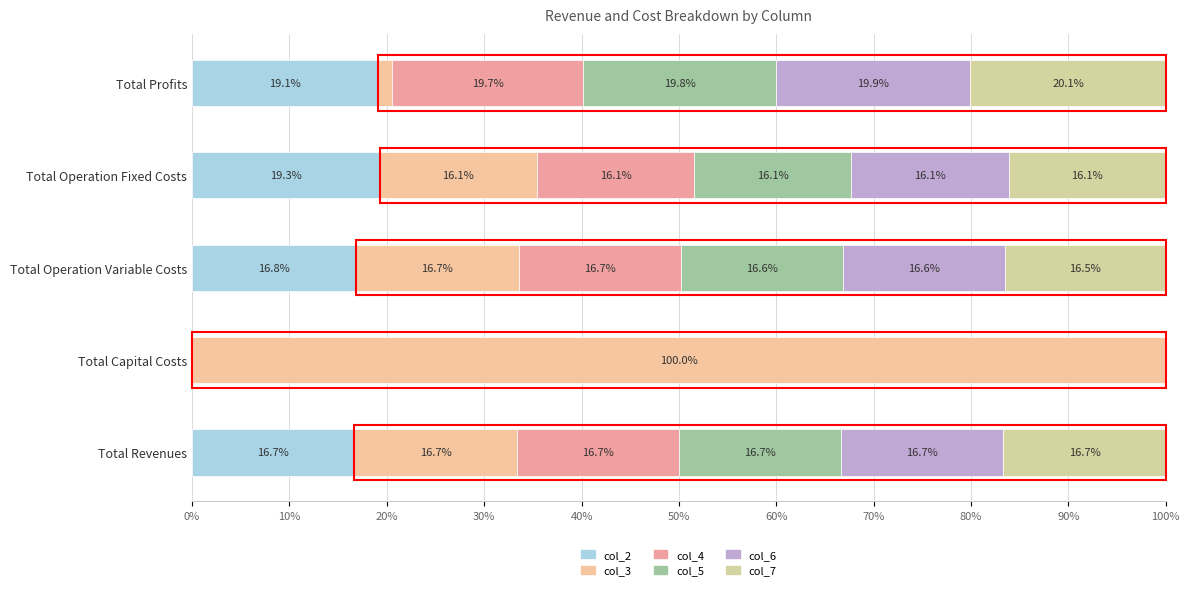

How many categories are shown in the chart?

5